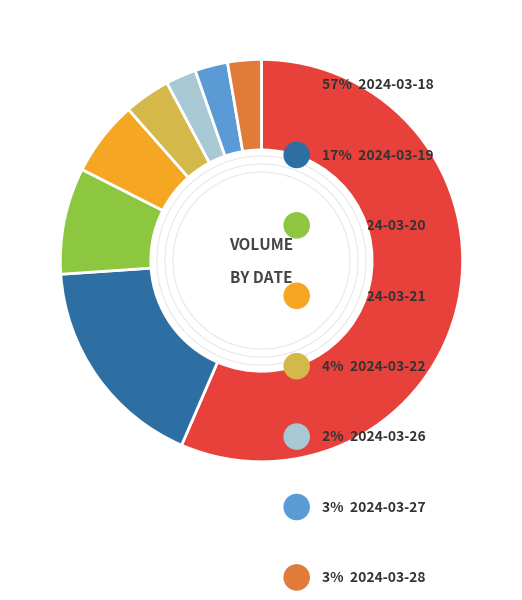

Does any single category account for the majority?

Yes